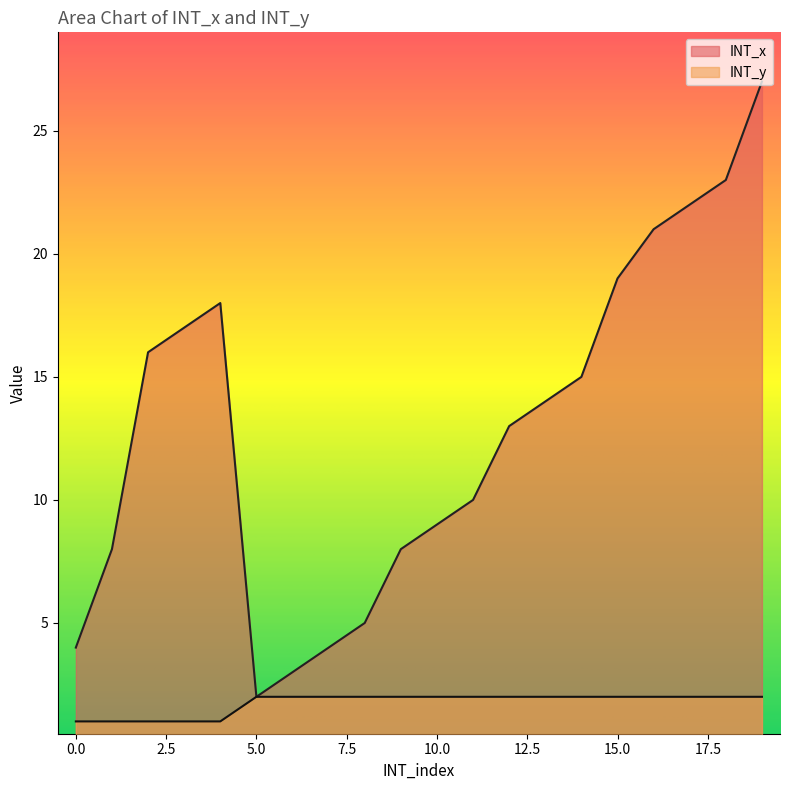

What is the sum of the INT_y values at 18 and 5?

4